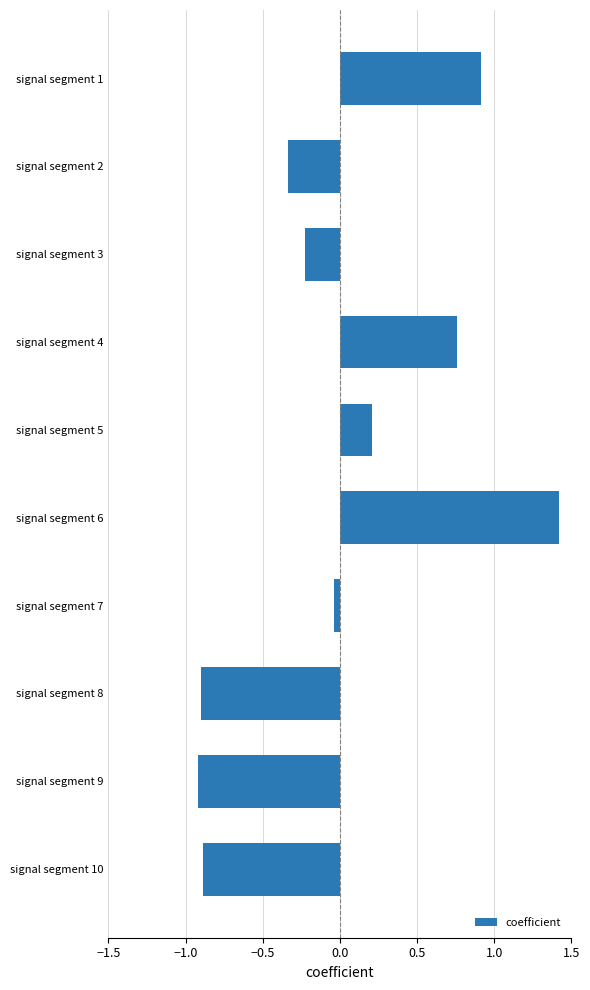

At which label is the value closest to 0?

signal segment 7